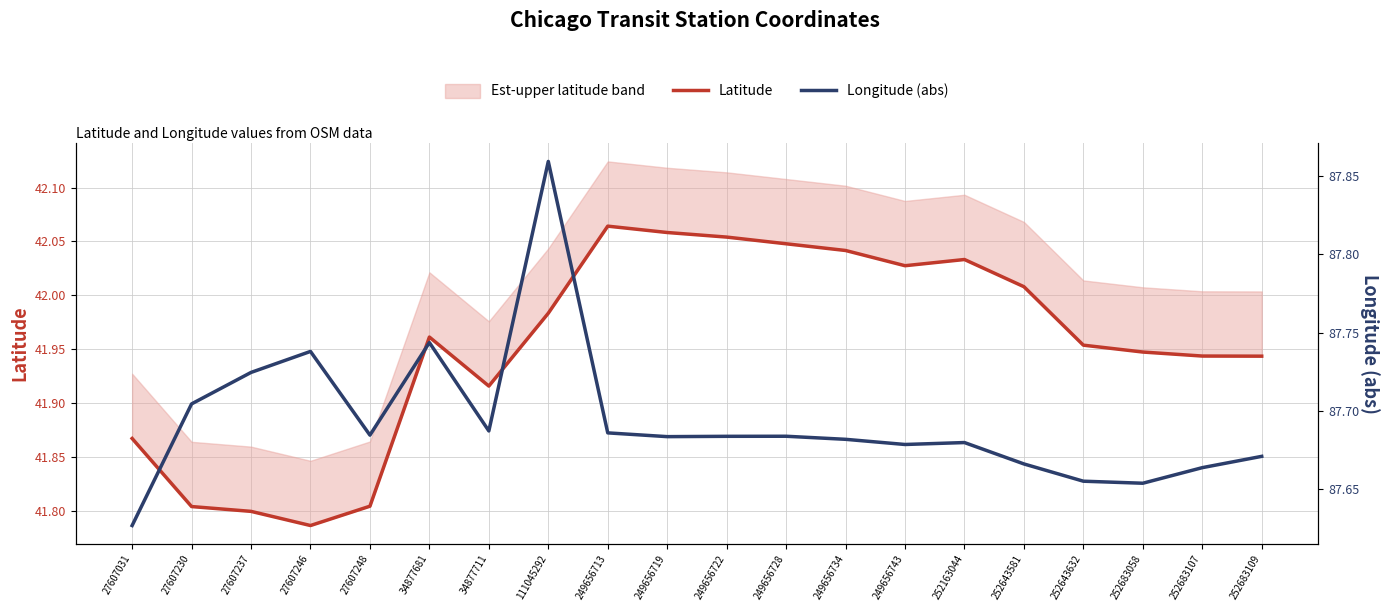

Reading left to right, extract all data points from this chart.

Latitude: 41.9	41.8	41.8	41.8	41.8	42.0	41.9	42.0	42.1	42.1	42.1	42.0	42.0	42.0	42.0	42.0	42.0	41.9	41.9	41.9
Longitude (abs): 87.6	87.7	87.7	87.7	87.7	87.7	87.7	87.9	87.7	87.7	87.7	87.7	87.7	87.7	87.7	87.7	87.7	87.7	87.7	87.7